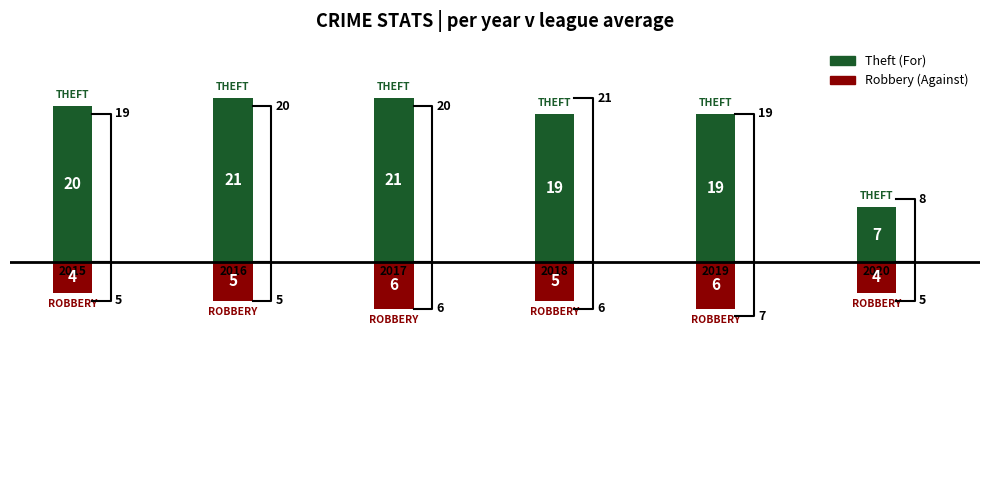

How many values in the For (Theft) series exceed 12?

5